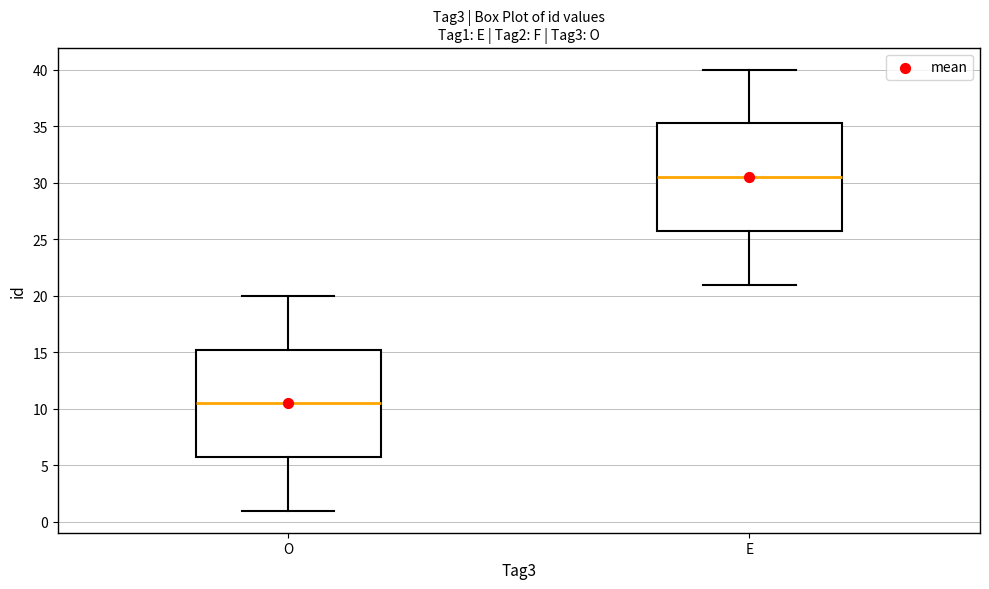

Reading left to right, read every box against the y-axis: the position of its median line, the range the box covers, and the ends of its whiskers. The values are not printed on the chart, so give them approximately, as read against the axis.

O: median 10.5, box 6.0 to 15.5, whiskers 1.0 to 20.0
E: median 30.5, box 26.0 to 35.5, whiskers 21.0 to 40.0